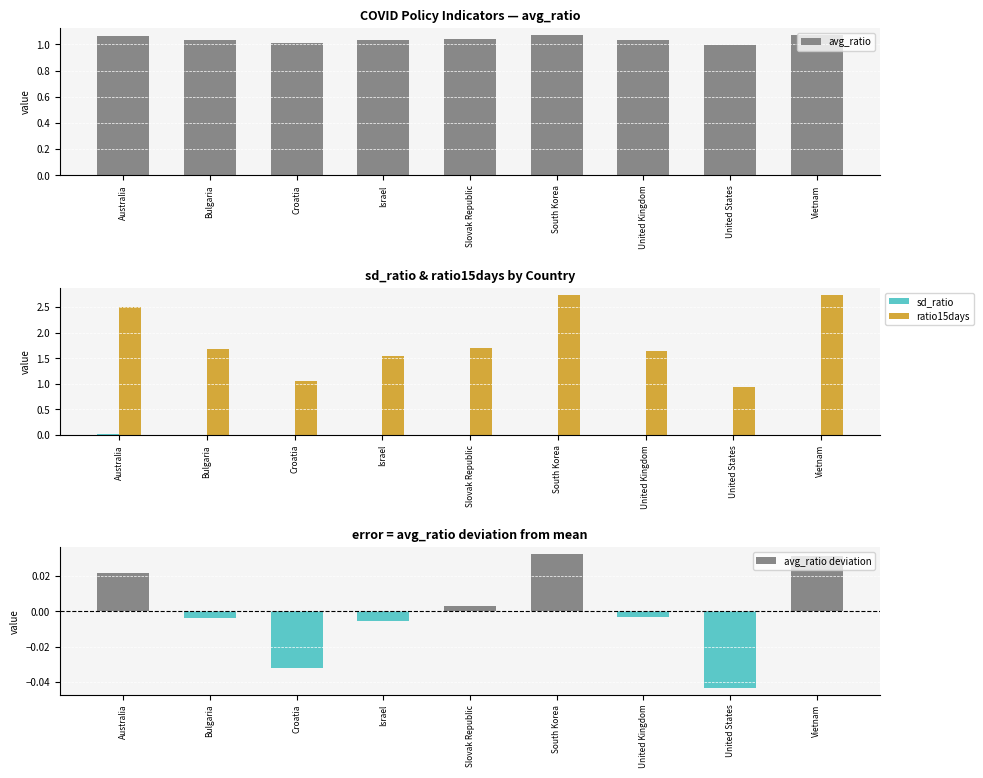

What is the difference between the second highest and minimum values in the avg_ratio series?

0.1